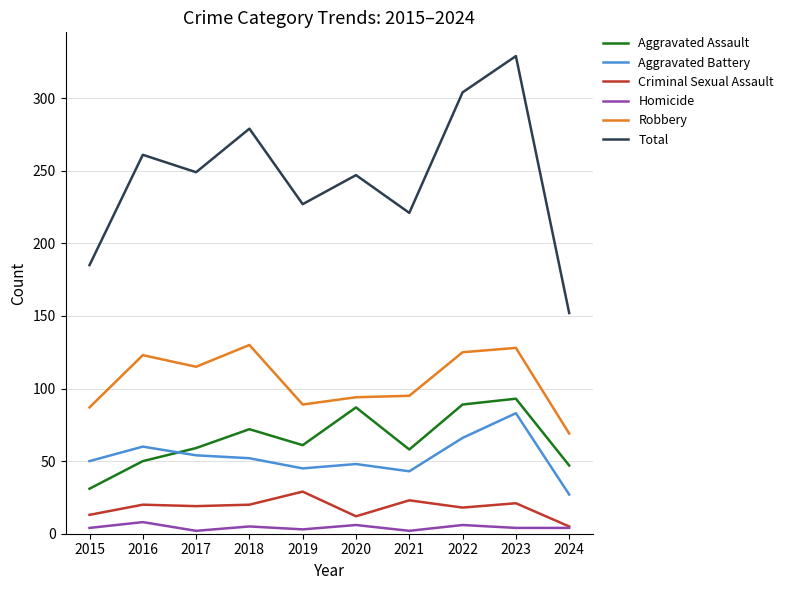

True or false: Aggravated Battery and Homicide cross at least once.

False